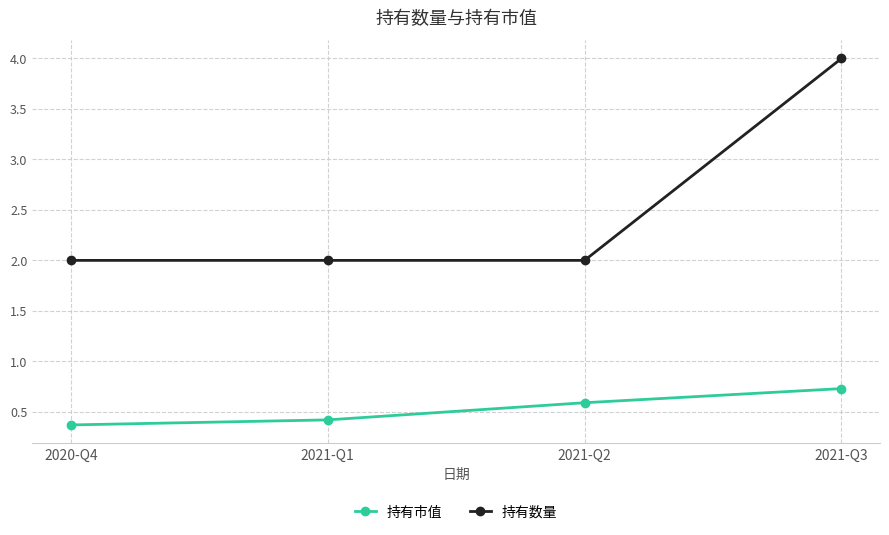

Is it true that 持有市值 equals 0.7 at 2021-Q3?

True